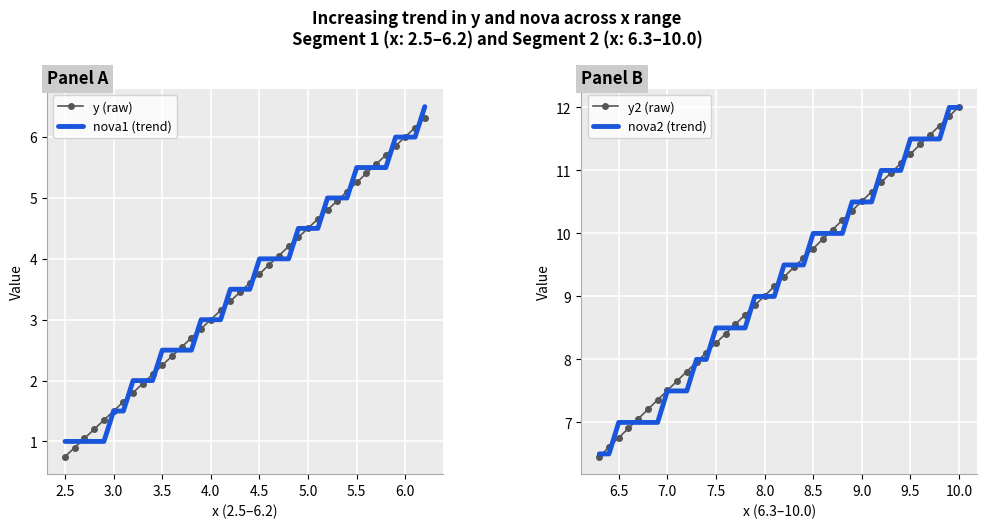

At how many categories does at least one series exceed 2?

38